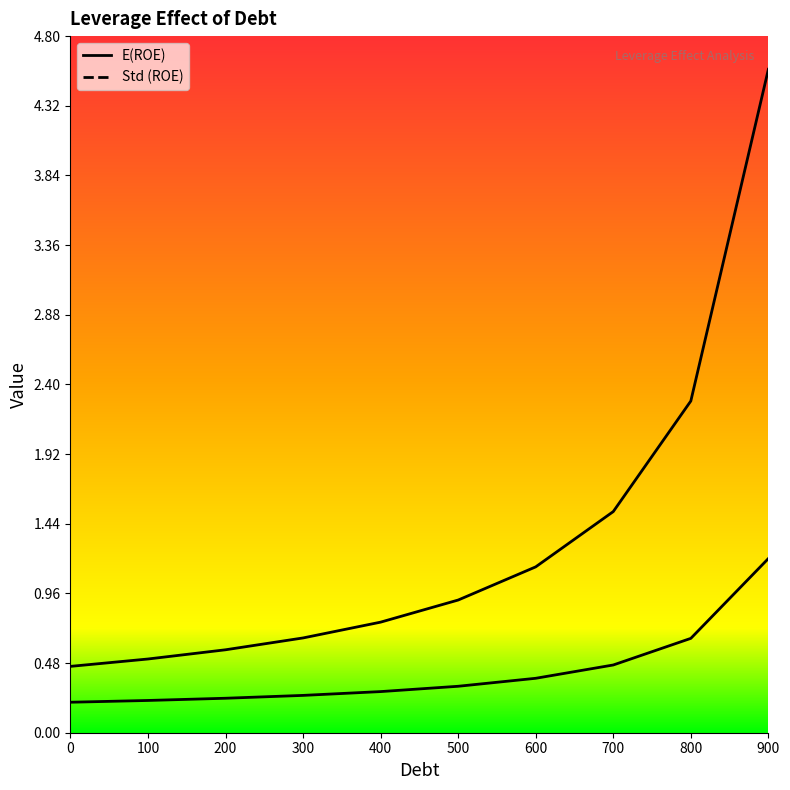

What is the maximum value for E(ROE)?

1.2